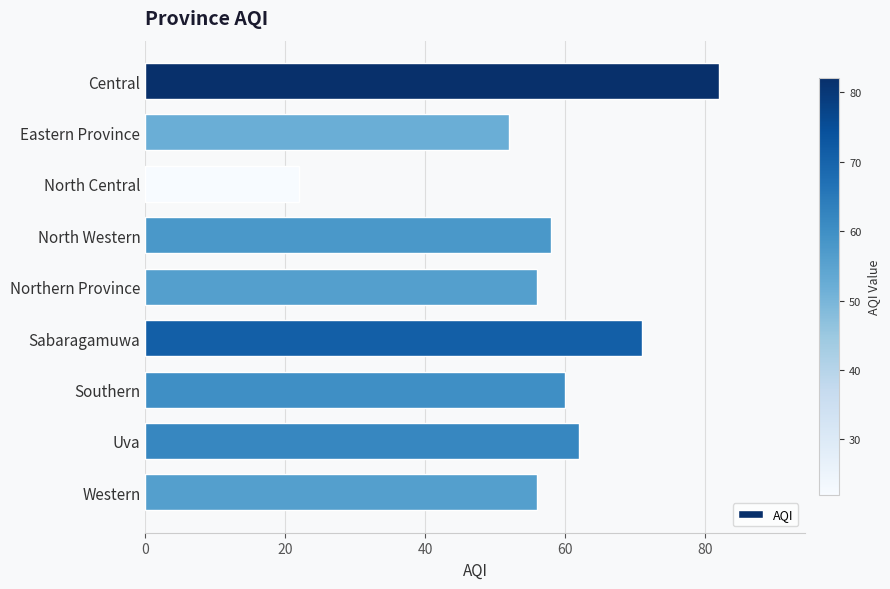

Reading bottom to top, list all the values displayed in this chart.

56	62	60	71	56	58	22	52	82